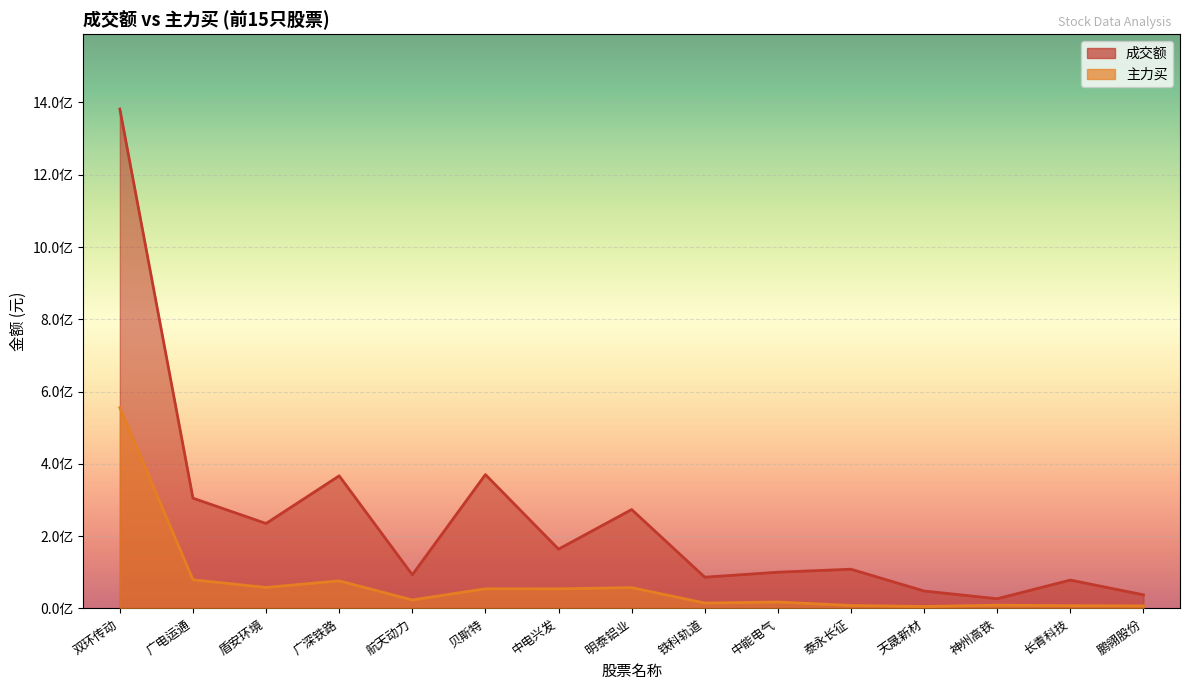

List the series in order of their overall mean, highest first.

成交额, 主力买